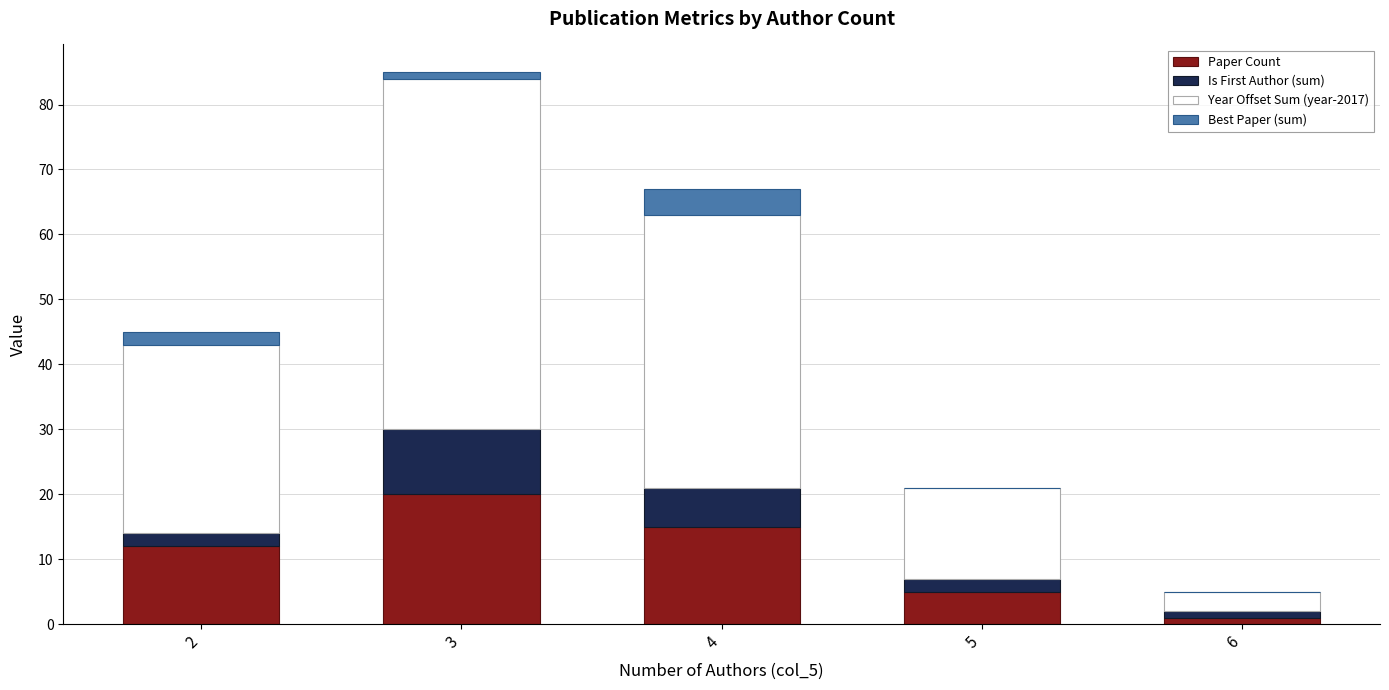

Which category has the highest value in the Paper Count series?

3